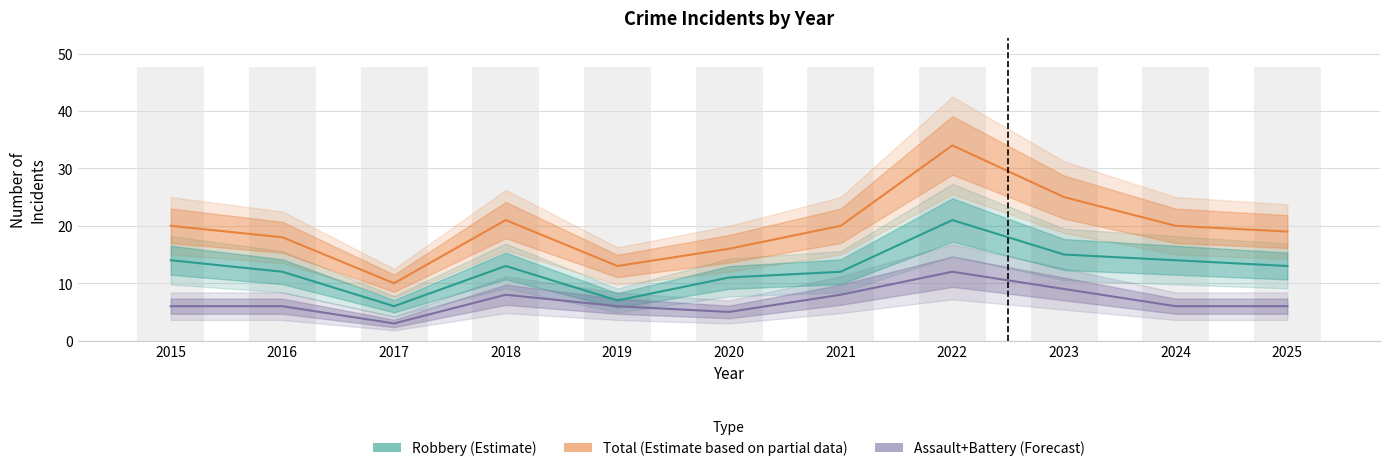

What is the lowest value of the Total (Estimate partial) series?

10